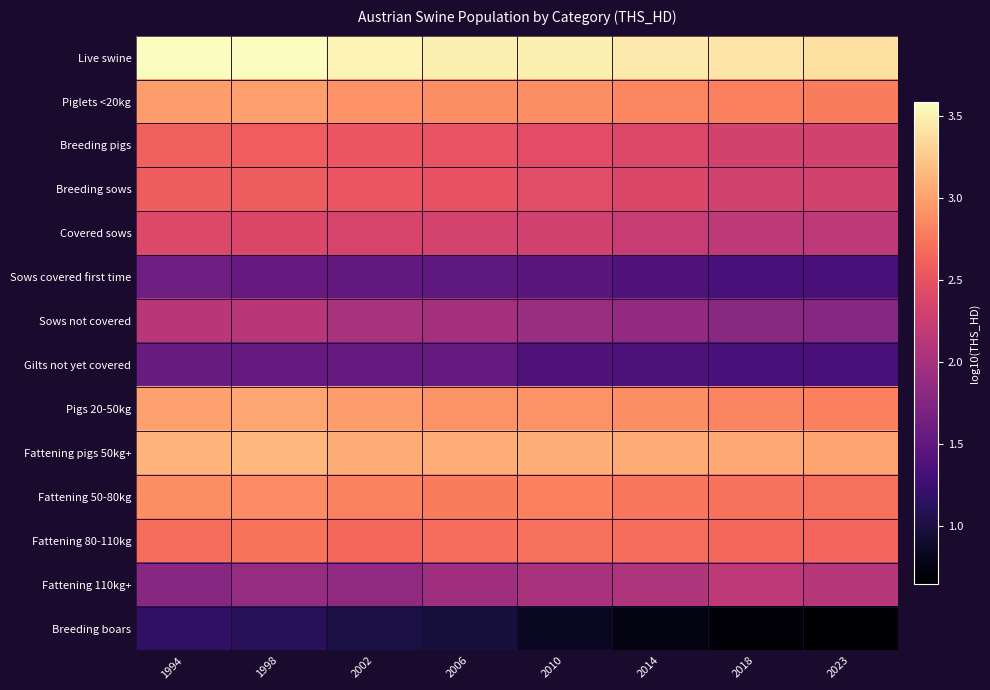

At 1998, list the series in order from smallest to largest.

Breeding boars, Gilts not yet covered, Sows covered first time, Fattening 110kg+, Sows not covered, Covered sows, Breeding sows, Breeding pigs, Fattening 80-110kg, Fattening 50-80kg, Piglets <20kg, Pigs 20-50kg, Fattening pigs 50kg+, Live swine